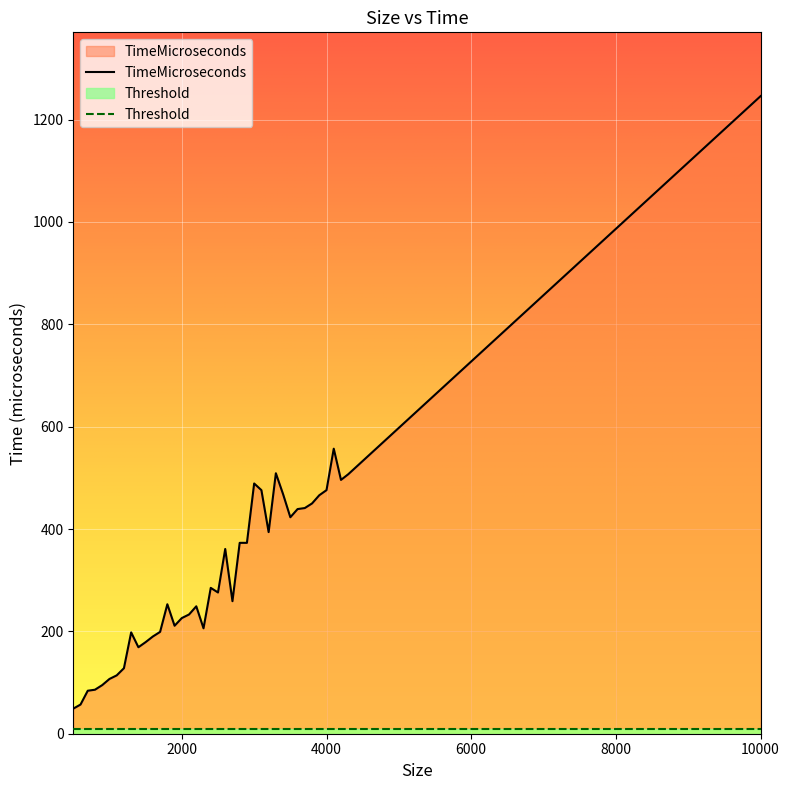

What is the difference between the second highest and second lowest values in the TimeMicroseconds series?

500